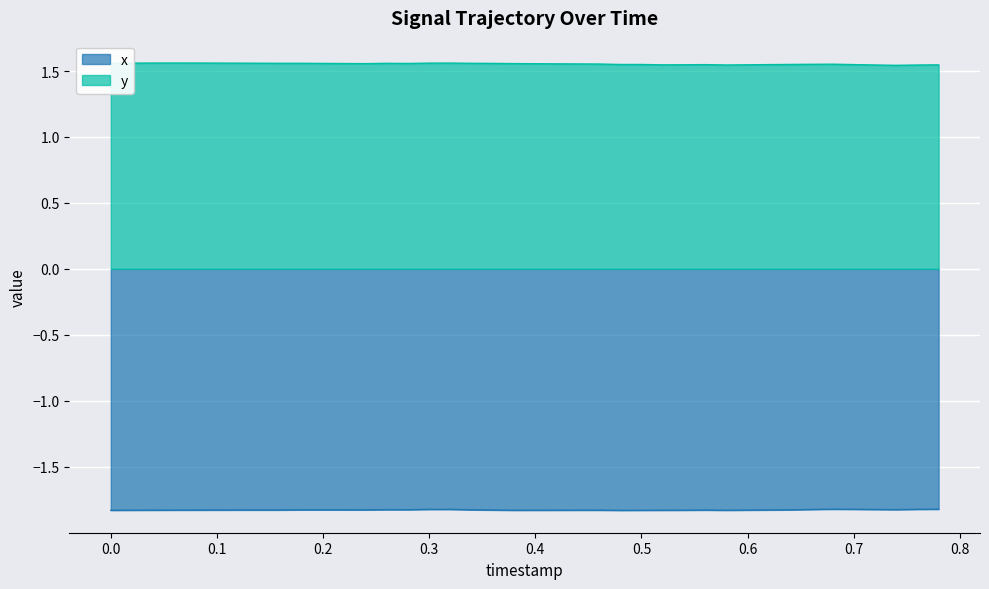

What position from the left is 0.04?

3